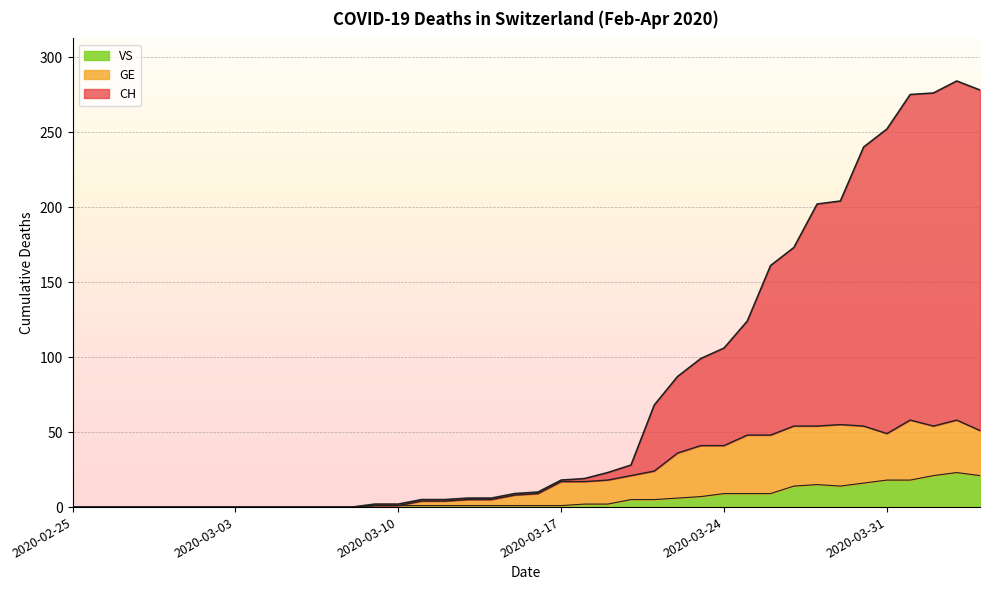

What is the label of the 9th point from the left?

2020-03-04